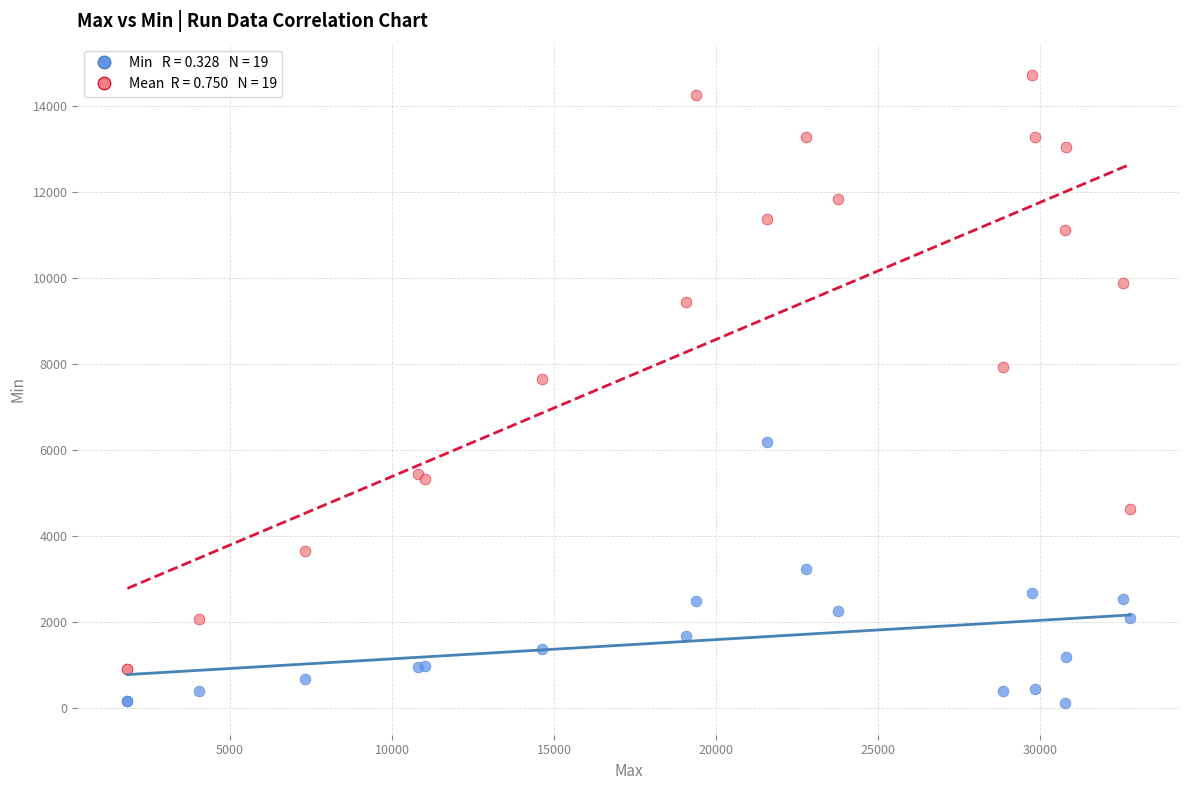

Across all series, what Y value is closest to 7420?

7660